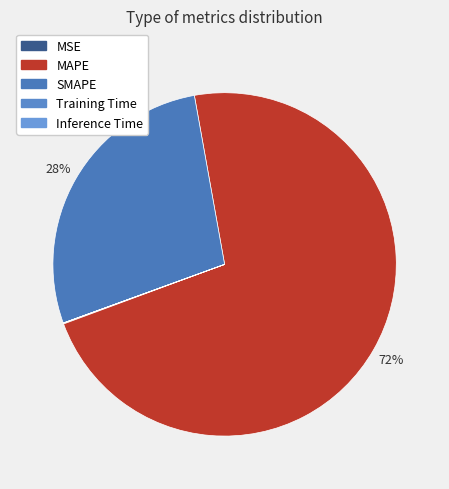

How many slices are in this pie chart?

5